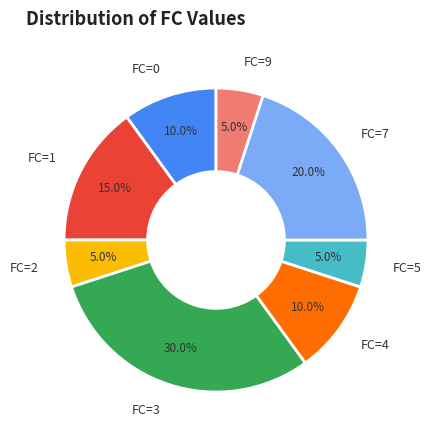

What percentage is the FC=7 slice, to the nearest percent?

20%